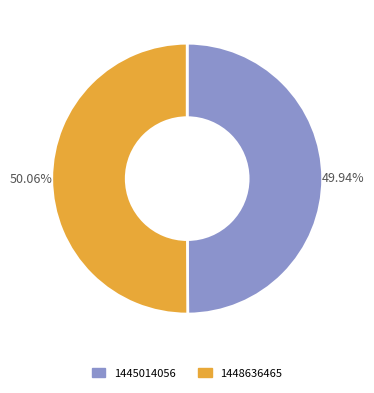

Approximately how many times larger is the value at 1445014056 compared to 1448636465?

1.0